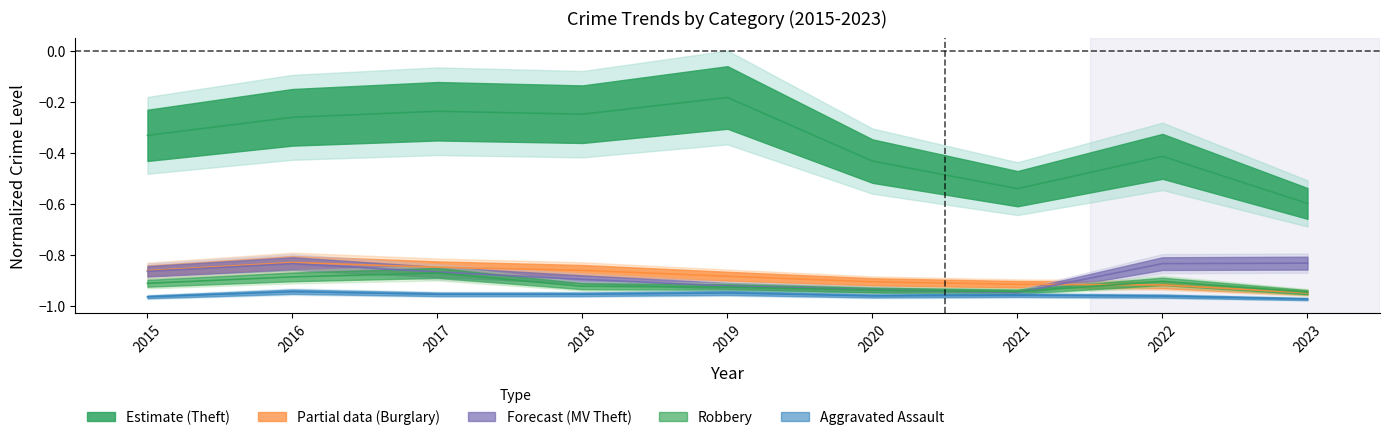

Which series has the largest total across all categories?

Theft